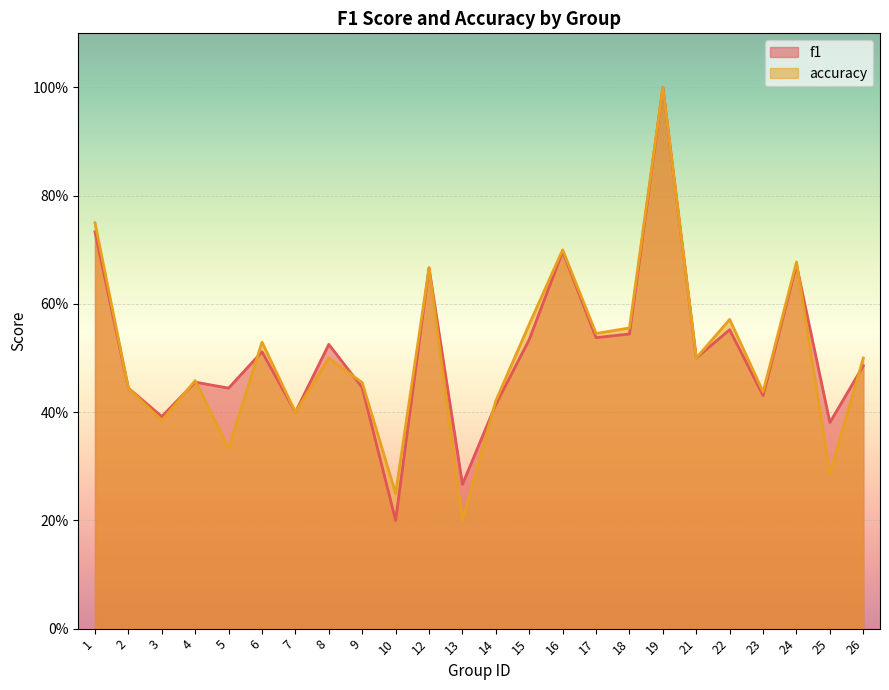

Where do accuracy and f1 first cross each other?

3 and 4